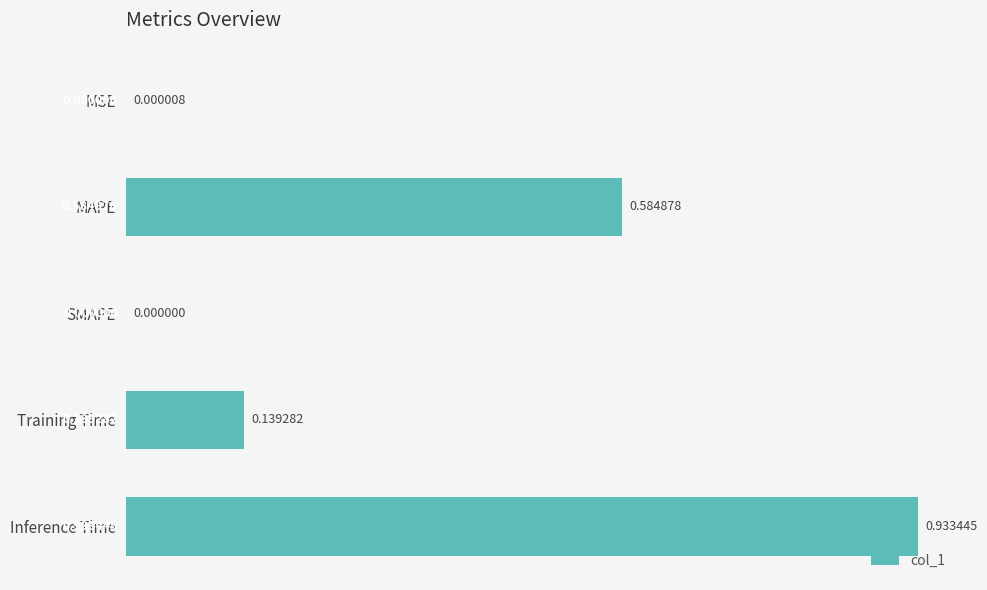

What is the sum of all values?

1.7